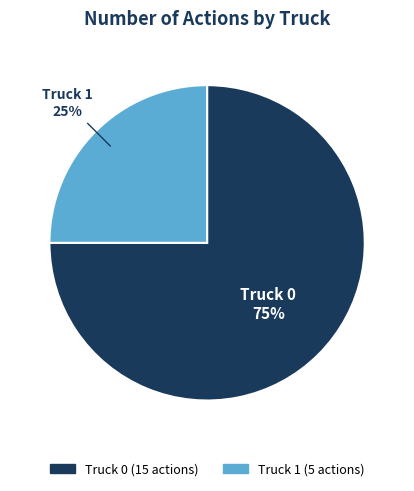

Rank the categories by value from lowest to highest.

Truck 1, Truck 0